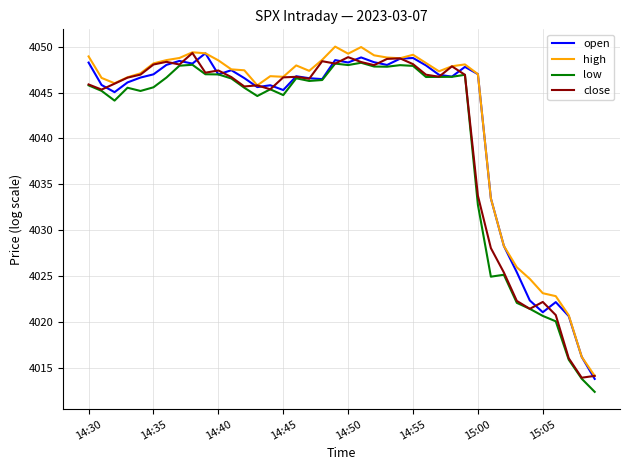

What is the highest value of the close series?

4049.3